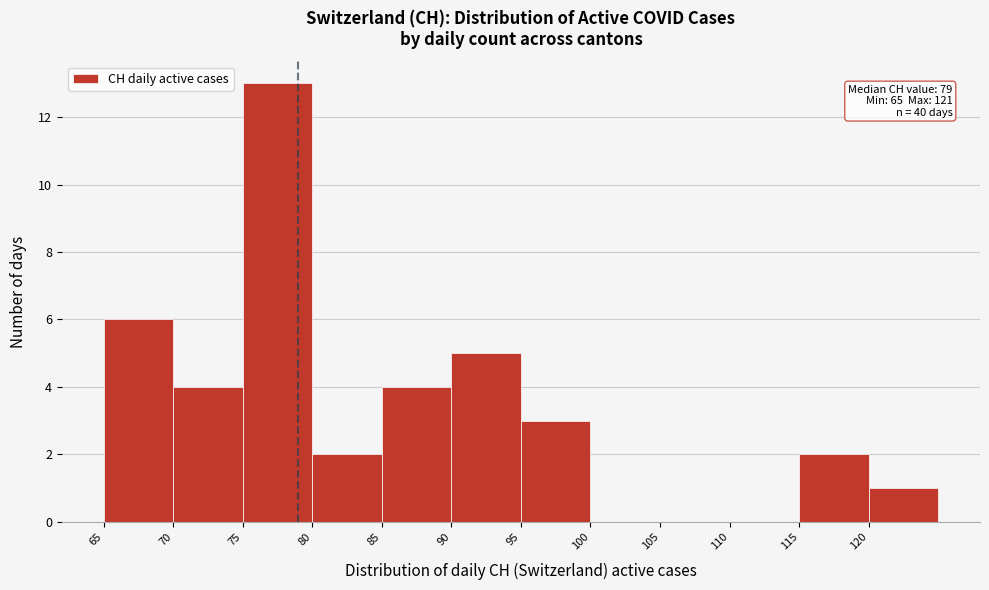

Which range on the x-axis has the tallest bar?

75 to 80